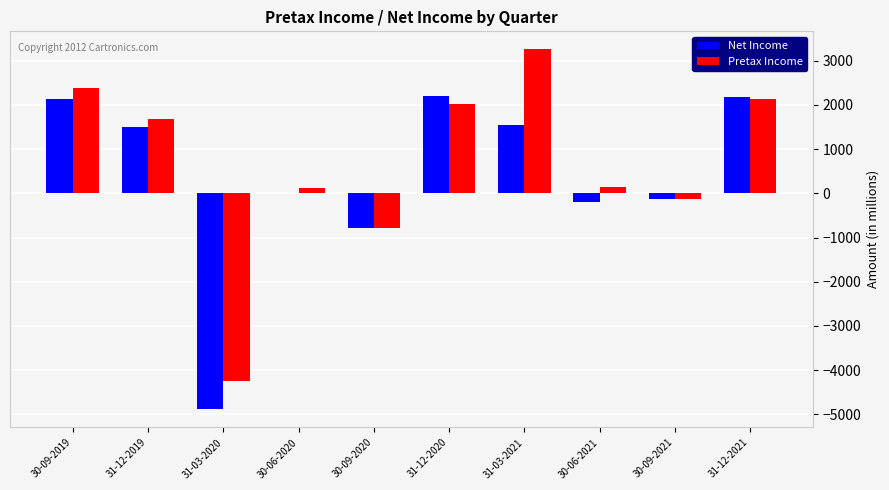

What are all the series names shown in the legend?

Net Income, Pretax Income